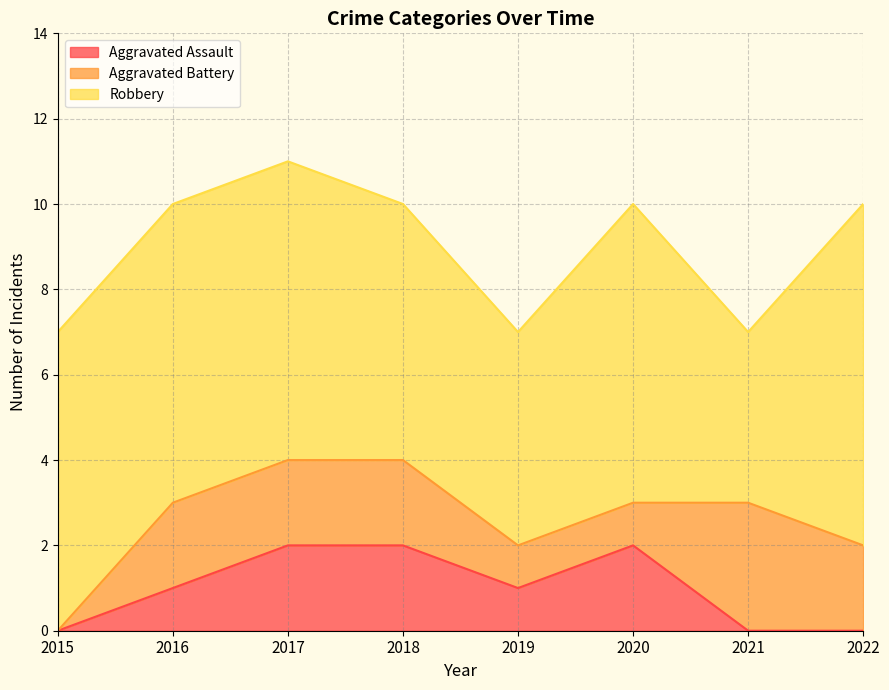

What is the value of the Aggravated Battery point at the 5th from the left?

1